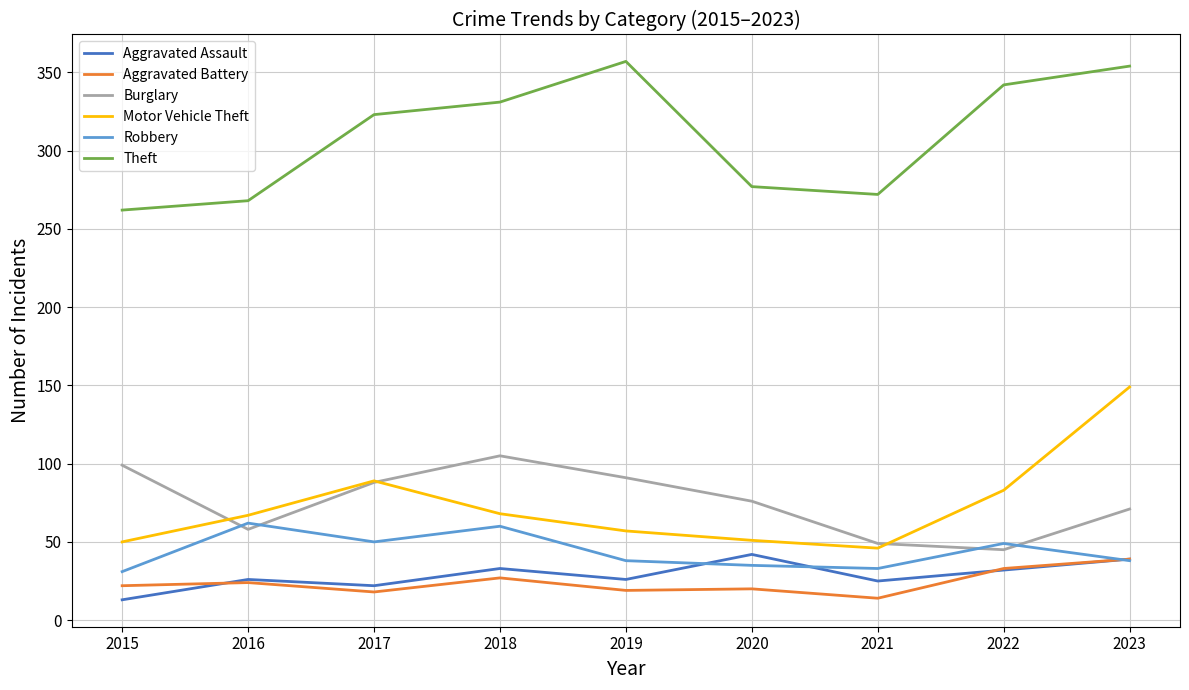

What is the approximate value of Robbery at 2016, to the nearest 5?

60